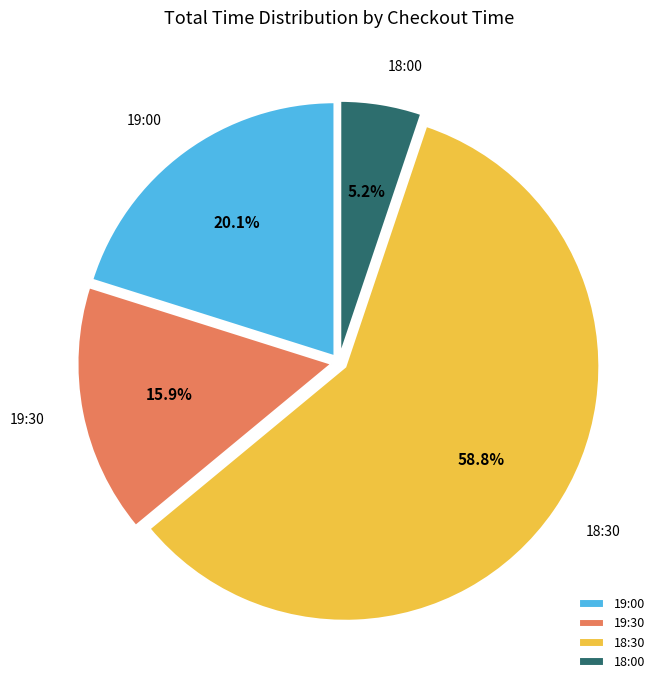

Count the number of slices in the pie.

4